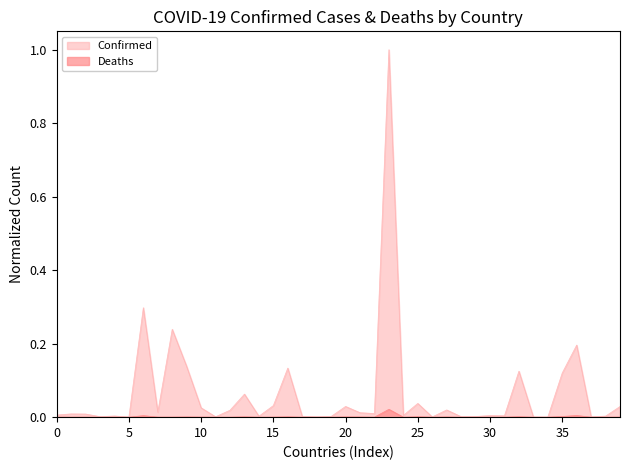

What is the greatest value displayed?

1.0